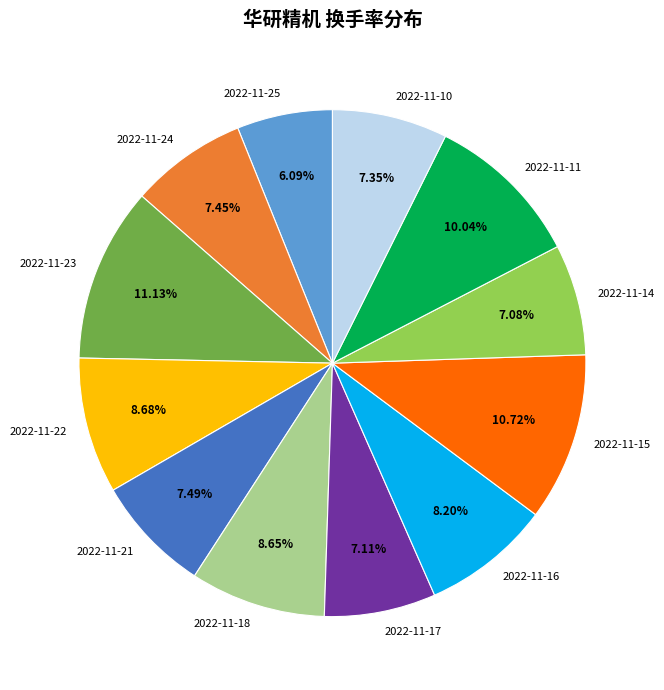

Combined, do 2022-11-22 and 2022-11-17 account for over 50%?

No